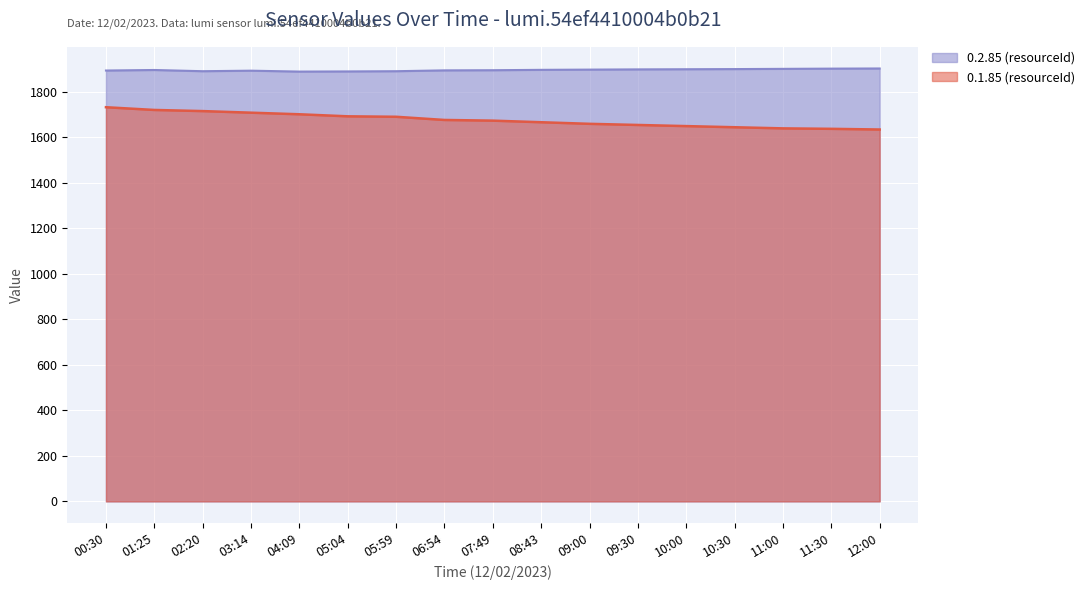

What is the difference between the highest and lowest values at 11:00?

261.7